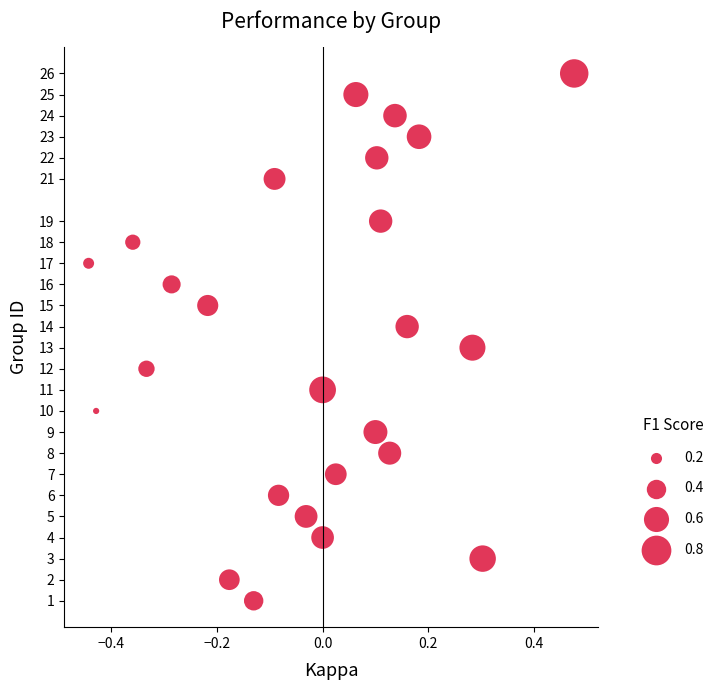

What is the range of Y values (max minus min)?

25